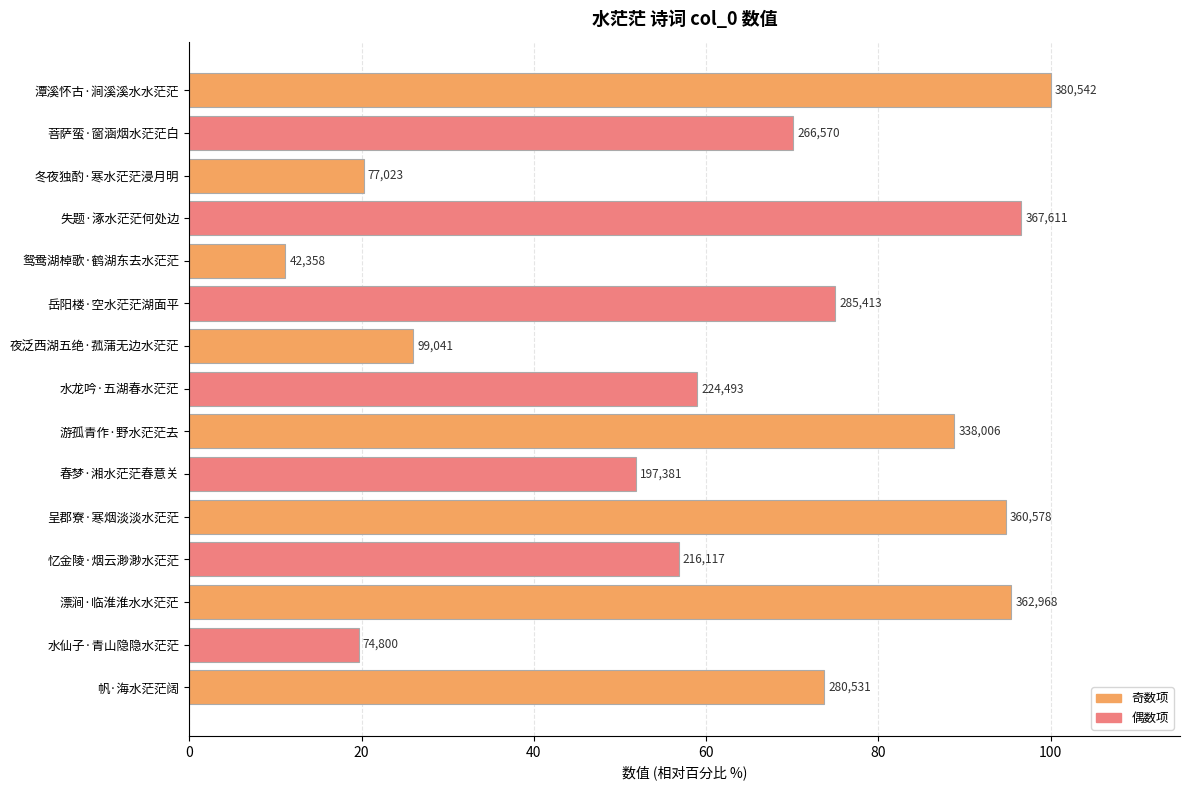

Are the bars horizontal?

Yes